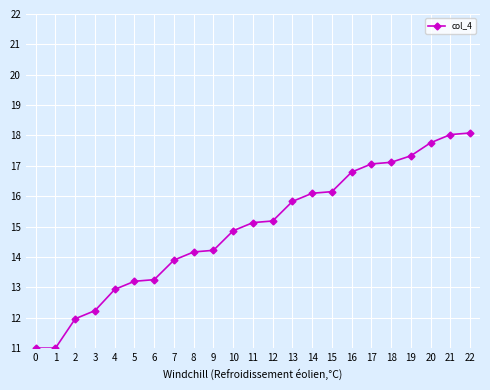

Reading right to left, list all the values displayed in this chart.

22=18.1	21=18.0	20=17.8	19=17.3	18=17.1	17=17.1	16=16.8	15=16.2	14=16.1	13=15.8	12=15.2	11=15.1	10=14.9	9=14.2	8=14.2	7=13.9	6=13.3	5=13.2	4=12.9	3=12.2	2=12.0	1=11.0	0=11.0